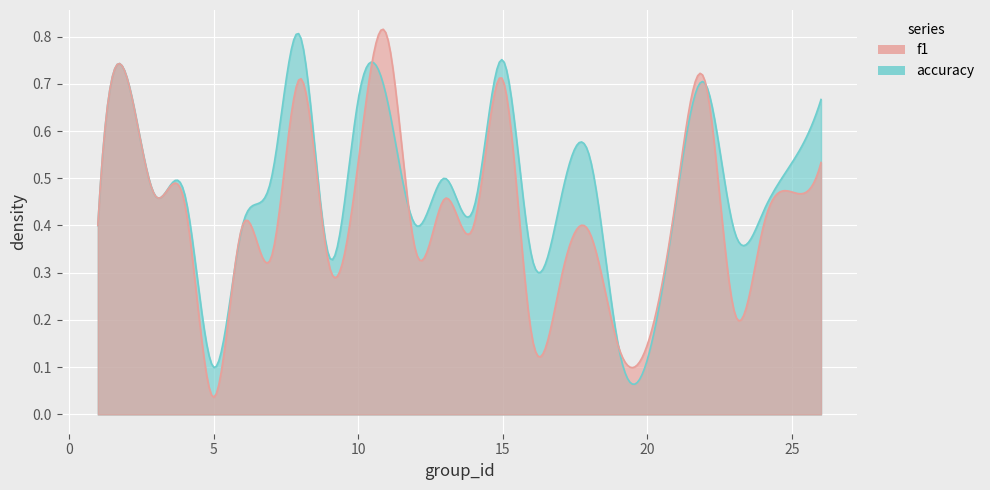

Rank the series by their average value, from lowest to highest.

f1, accuracy